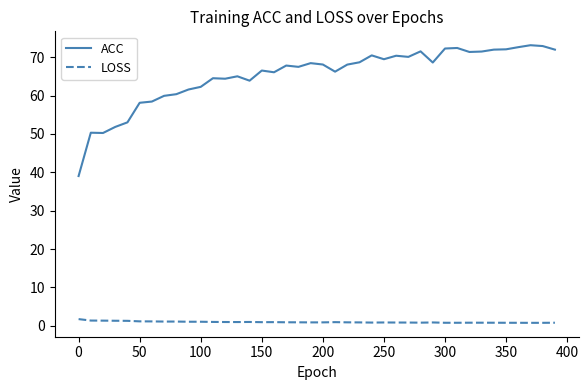

Which series has the largest total across all categories?

ACC